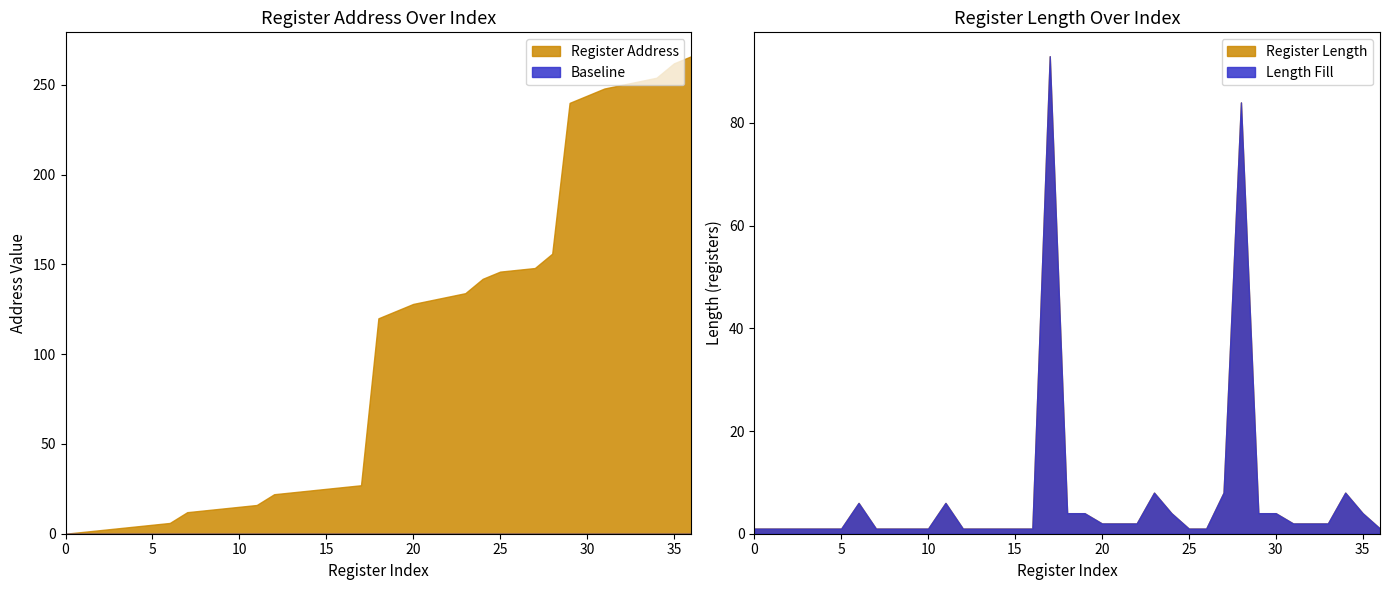

What position from the left is 0x00FE?

35